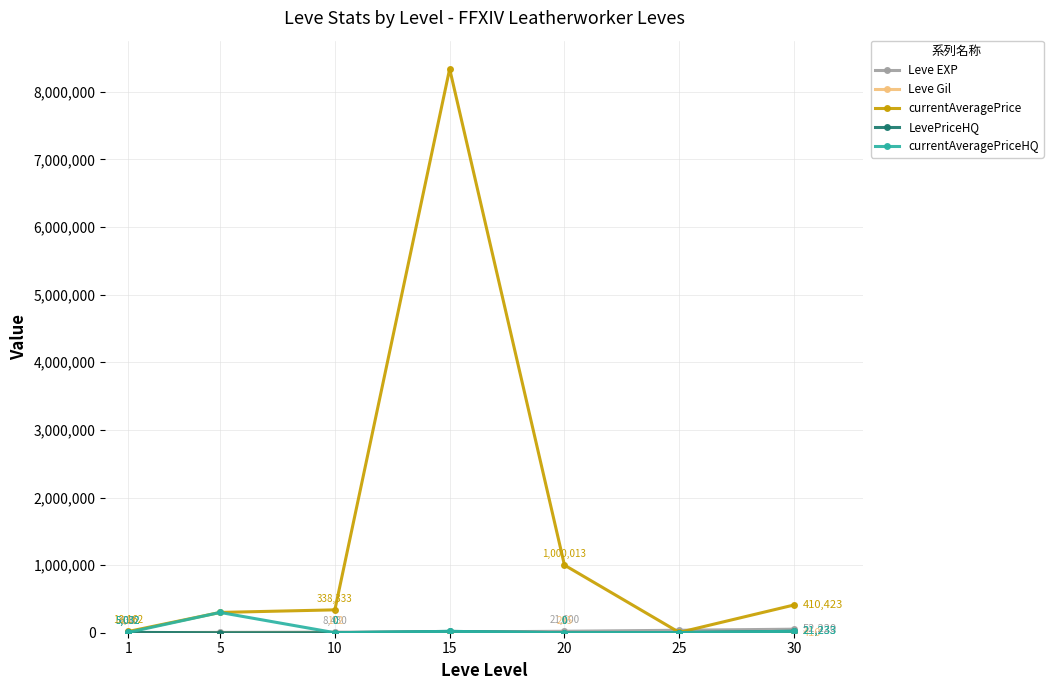

True or false: currentAveragePriceHQ has more than 1 points higher than both neighbors.

True